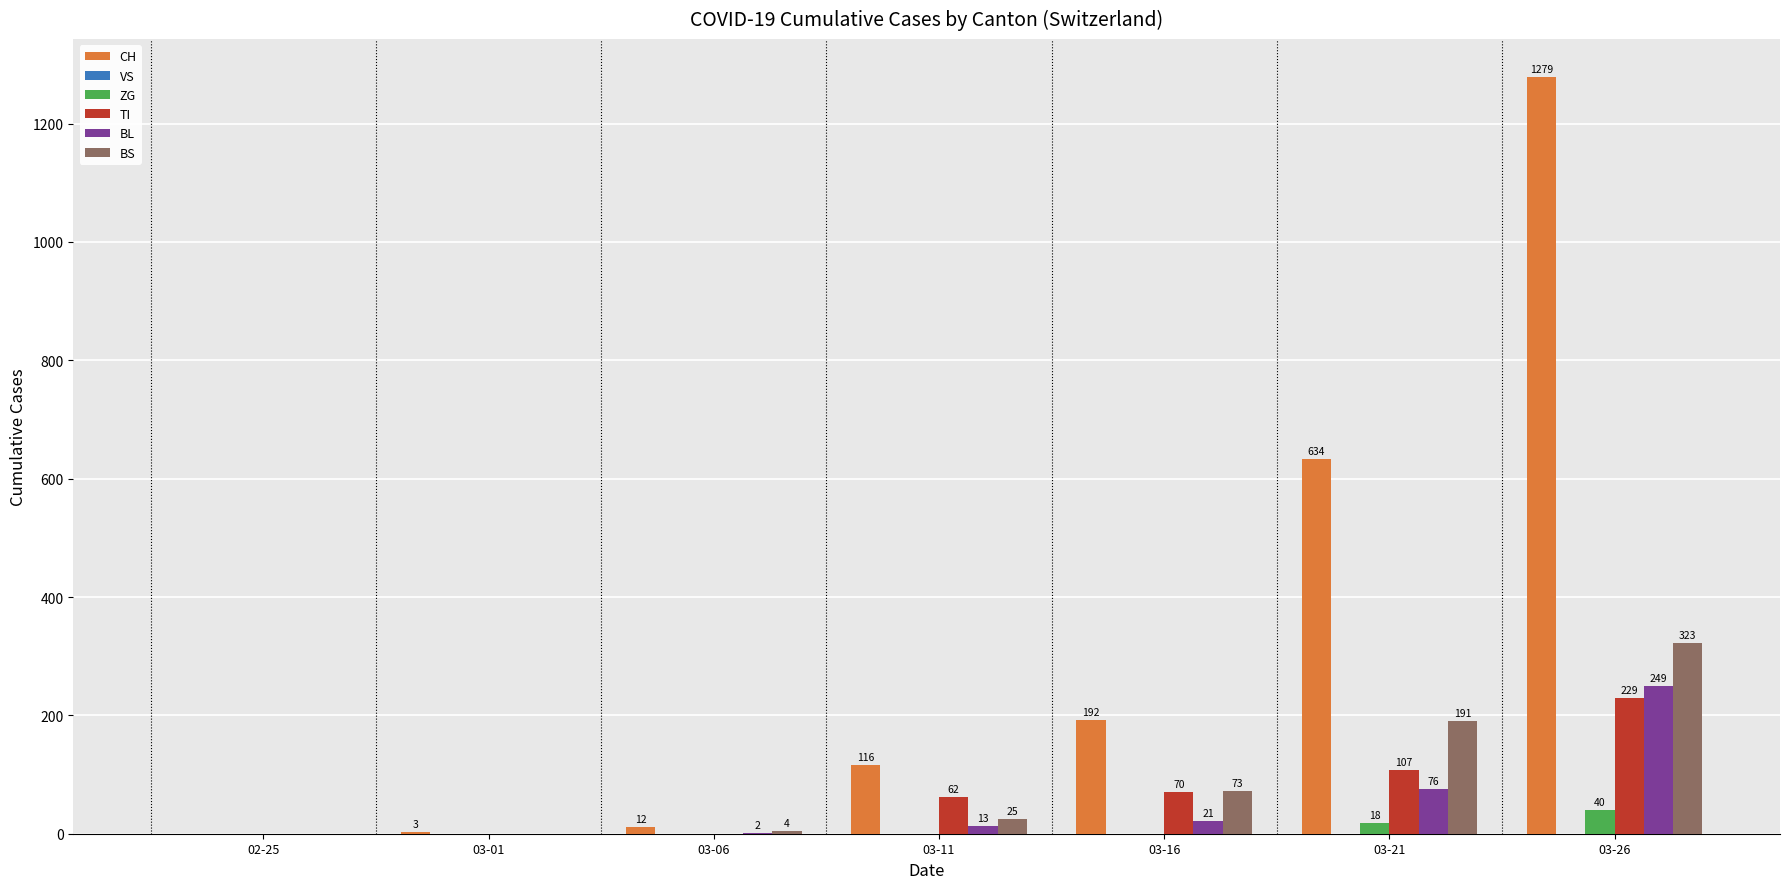

What is the spread (max minus min) of values at 03-26?

1239